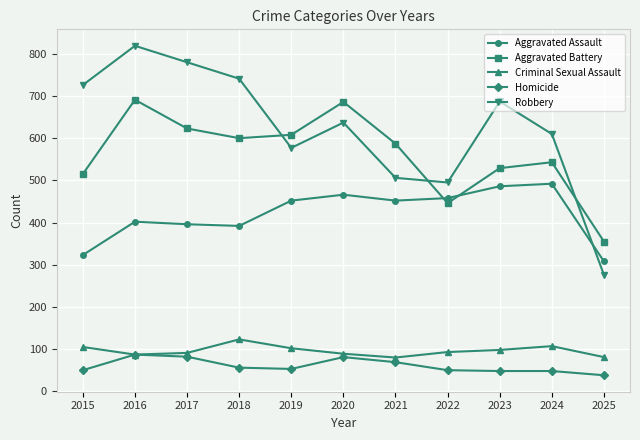

Count the number of data series in this chart.

5